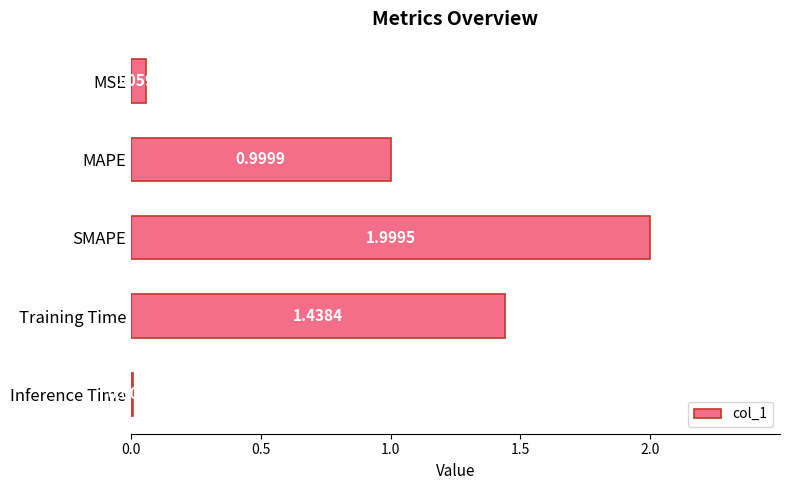

What is the difference between the maximum and minimum values?

2.0